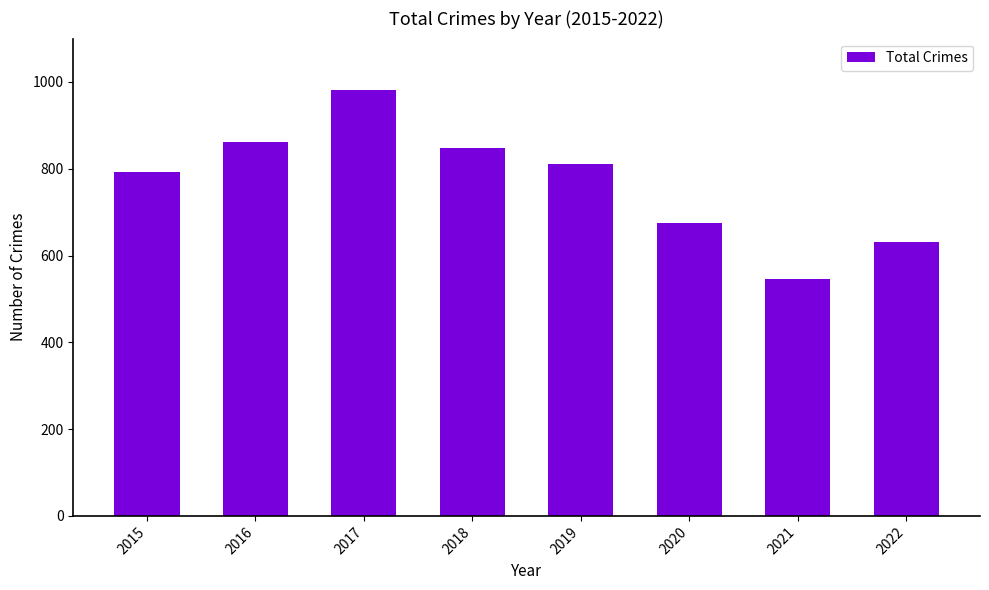

The chart shows a value of 811 at 2019. True or false?

True